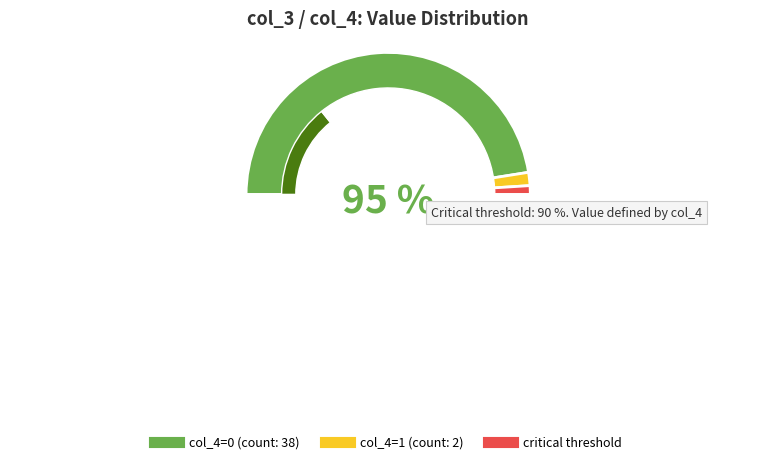

Is the sum of 16 and 16 greater than half?

No